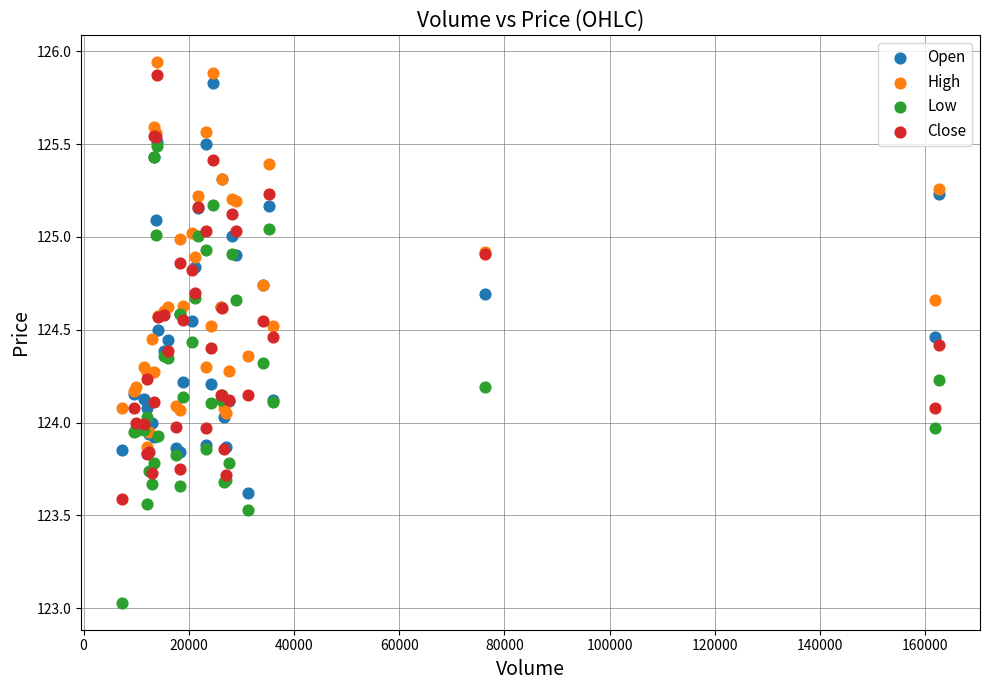

Which series has the largest Y range (max minus min)?

Low